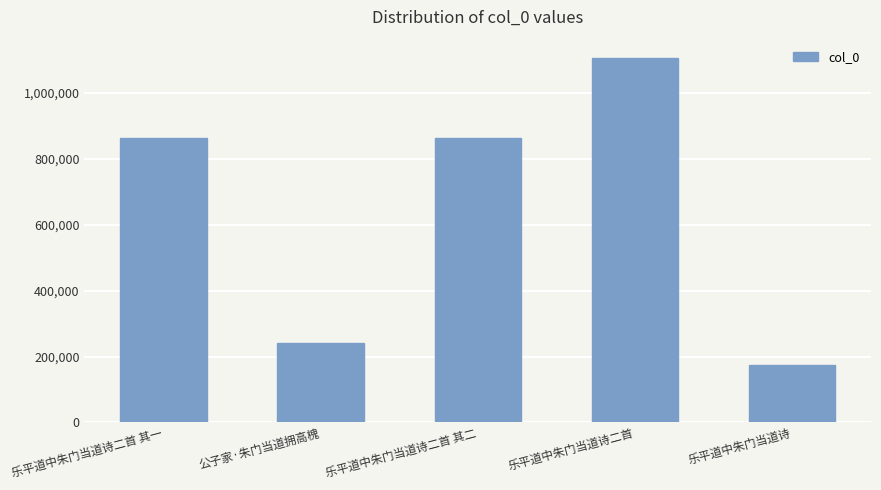

Where does the data first go above 862544?

乐平道中朱门当道诗二首 其一